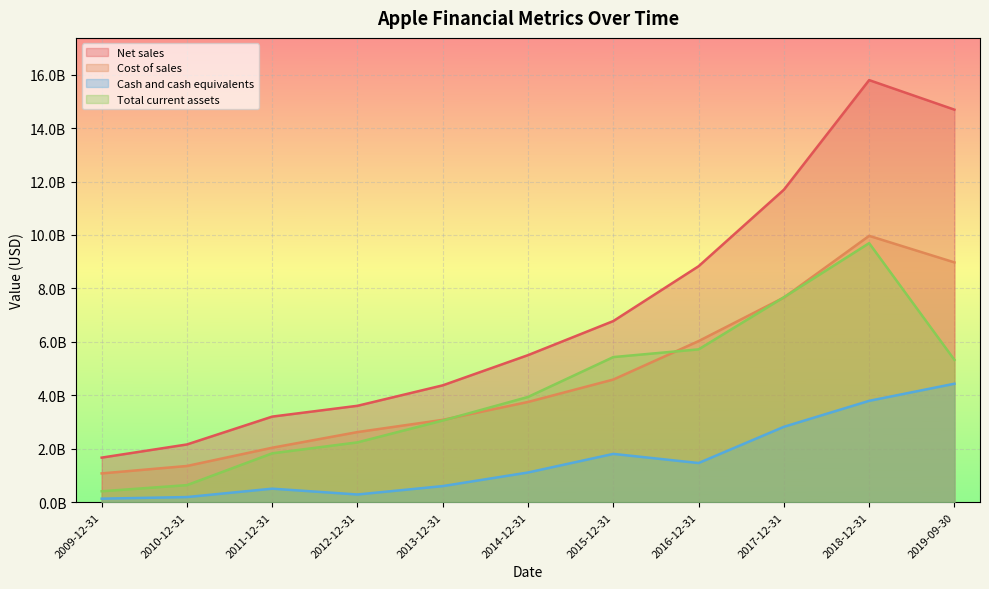

At which category is the sum across all series the highest?

2018-12-31